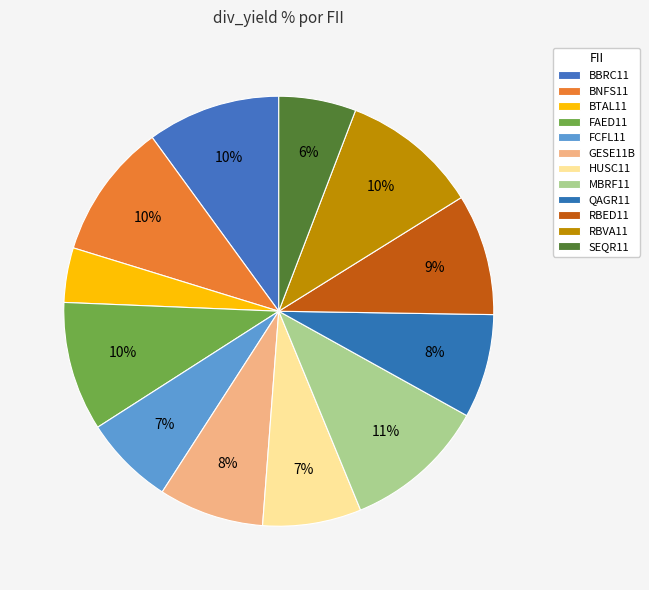

What percentage do FCFL11 and RBVA11 together represent?

17.1%